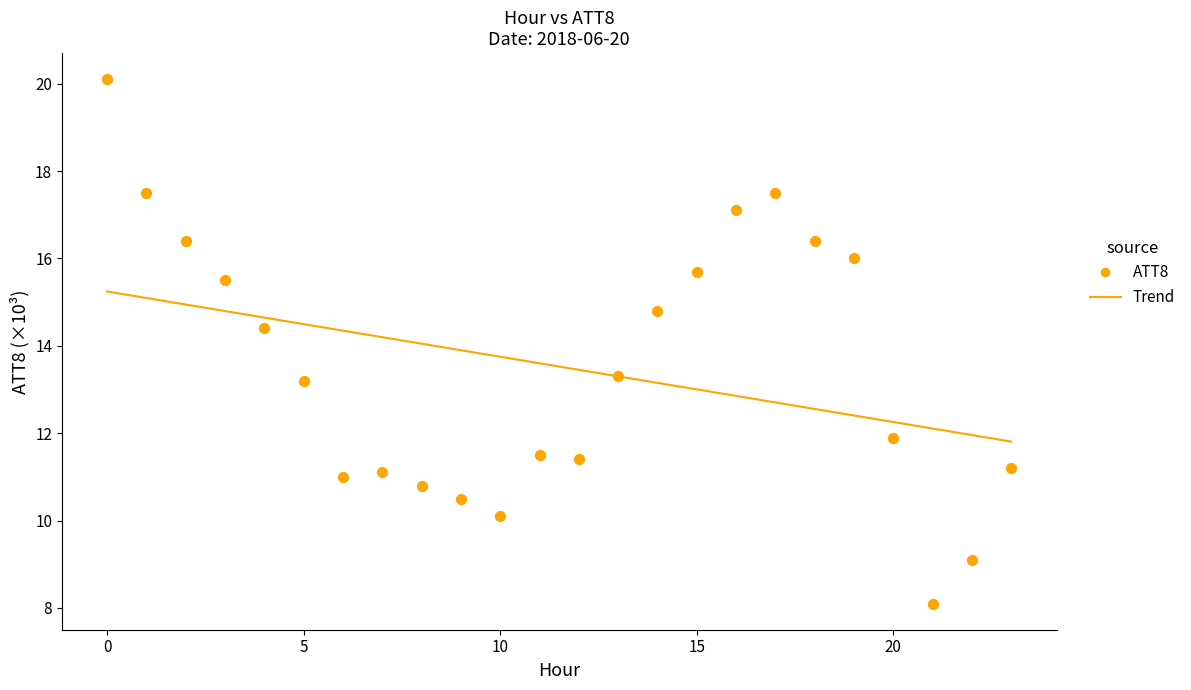

What Y value in the scatter plot is closest to 14?

14.4